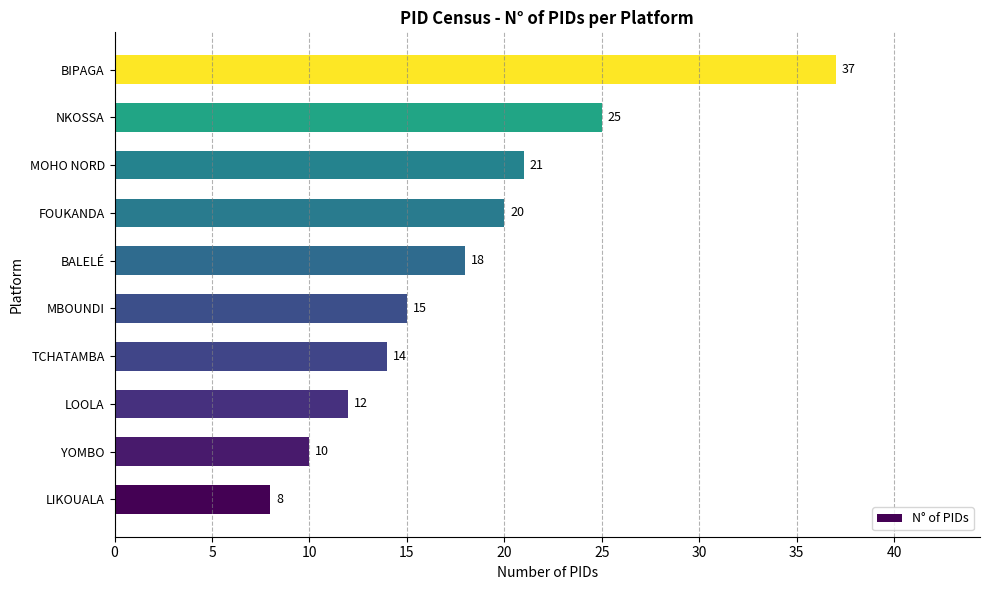

Approximately how many times larger is the value at TCHATAMBA compared to MOHO NORD?

0.7